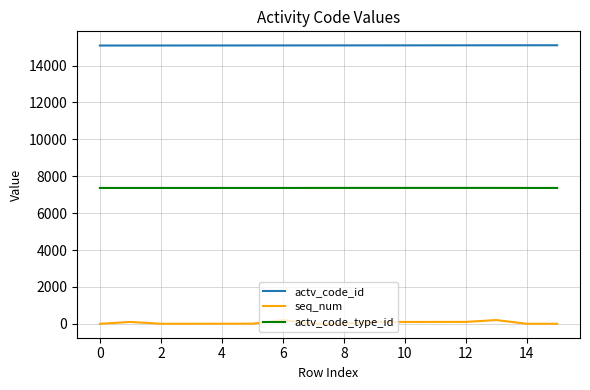

True or false: seq_num and actv_code_id intersect in this chart.

False